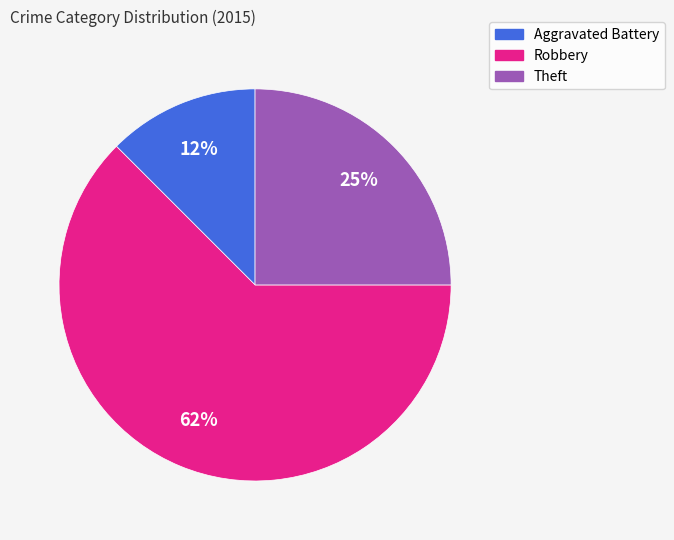

What is the ratio of the value at Aggravated Battery to the value at Theft?

0.5